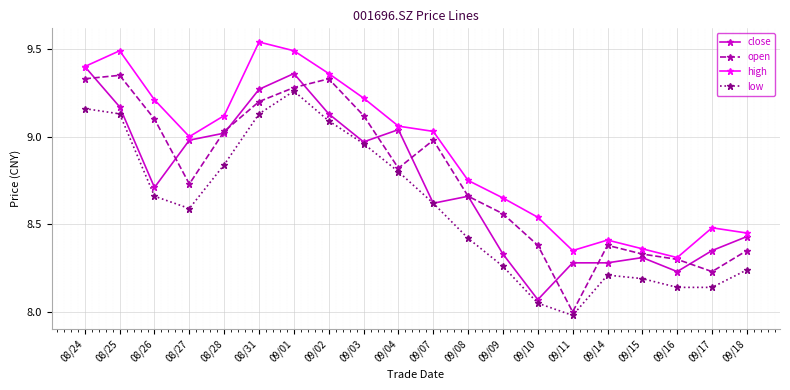

What is the difference between the highest and lowest values at 09/07?

0.4